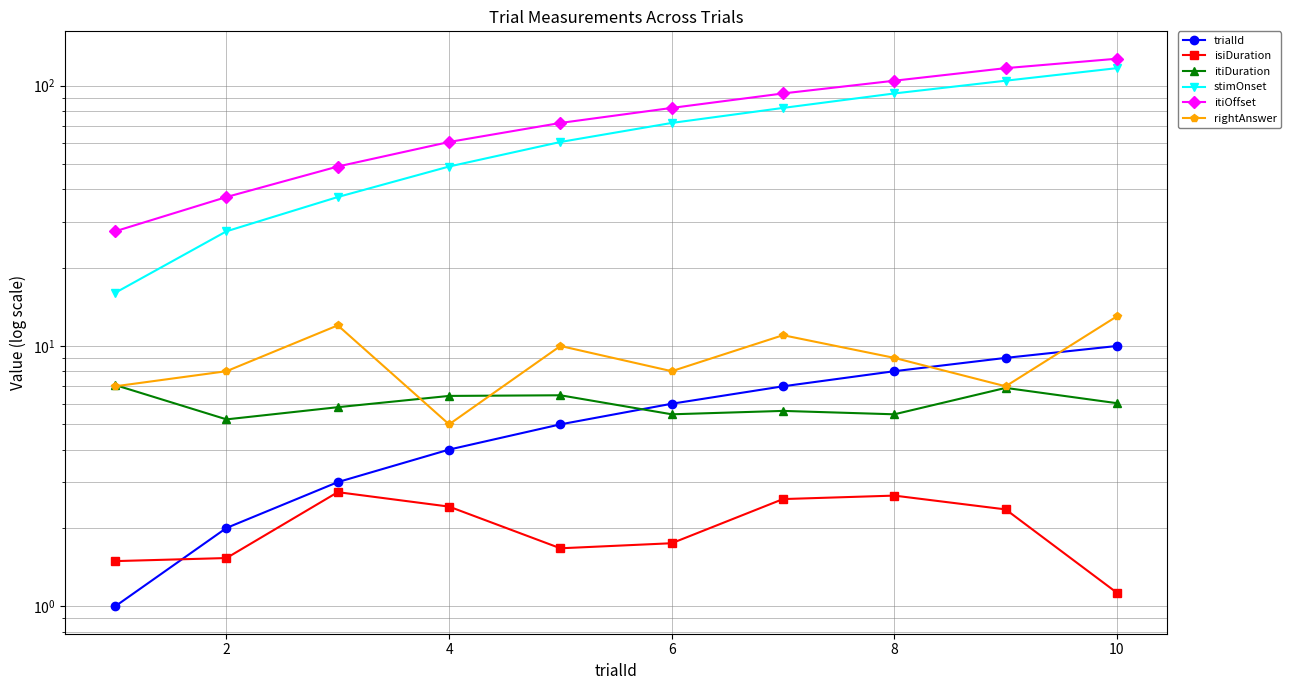

What is the average value of the itiDuration series?

6.1